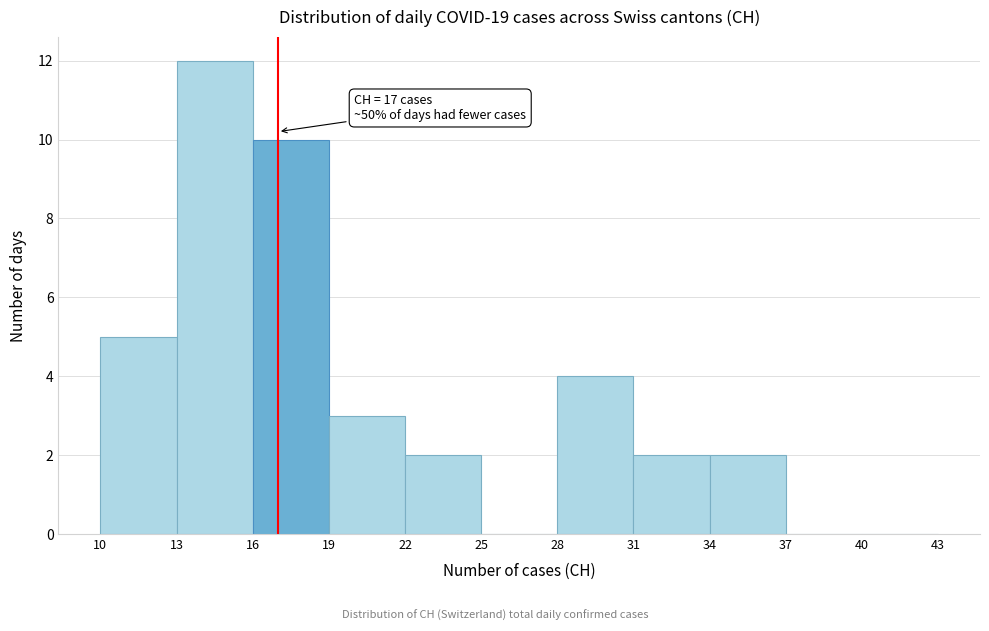

Over which range of the x-axis is the bar tallest?

13 to 16